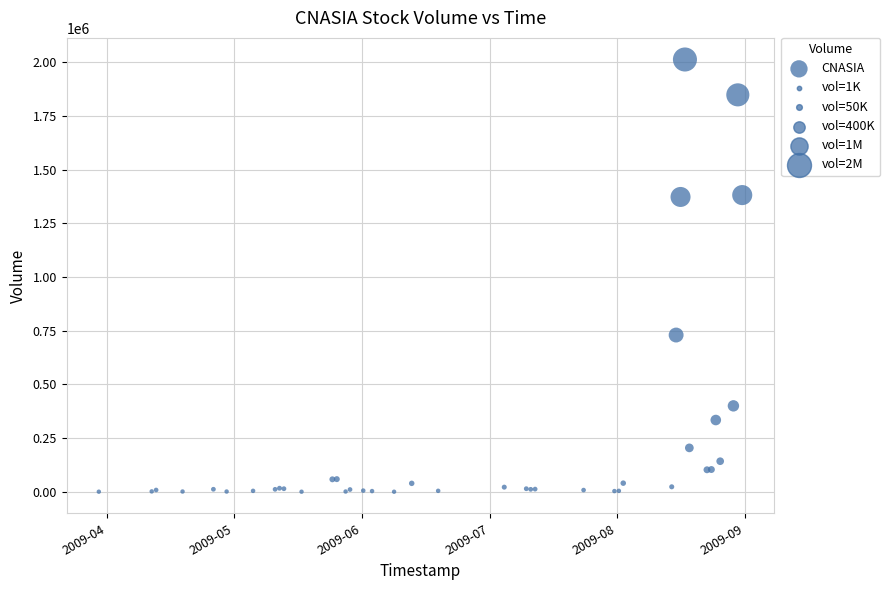

What Y value in the scatter plot is closest to 1006450?

730000